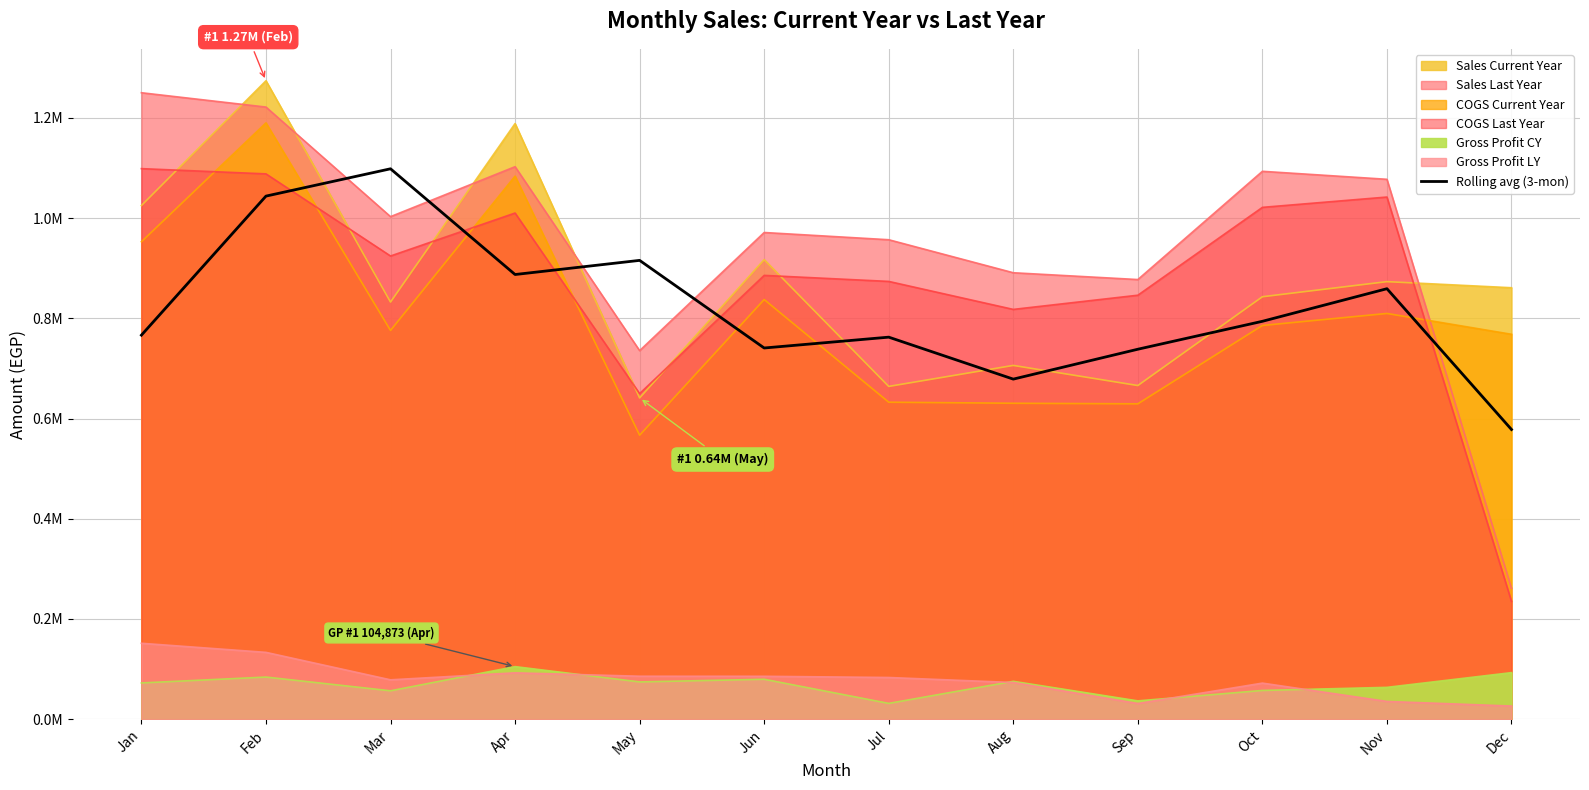

True or false: the data shows 1268924.7 at May.

False